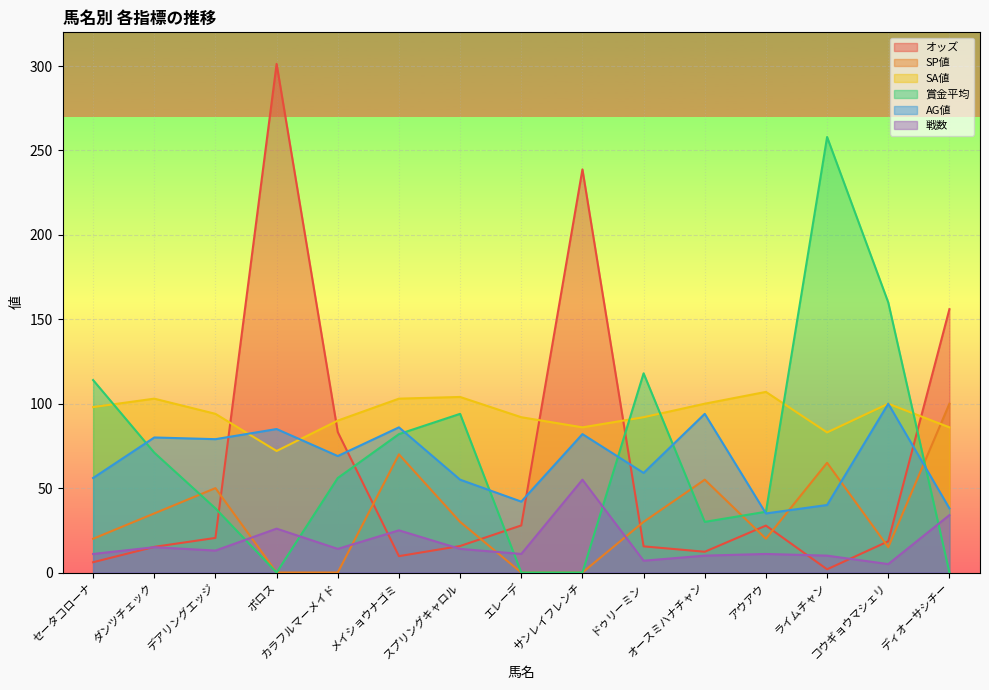

Between メイショウナゴミ and オースミハナチャン, which series saw the biggest shift?

賞金平均